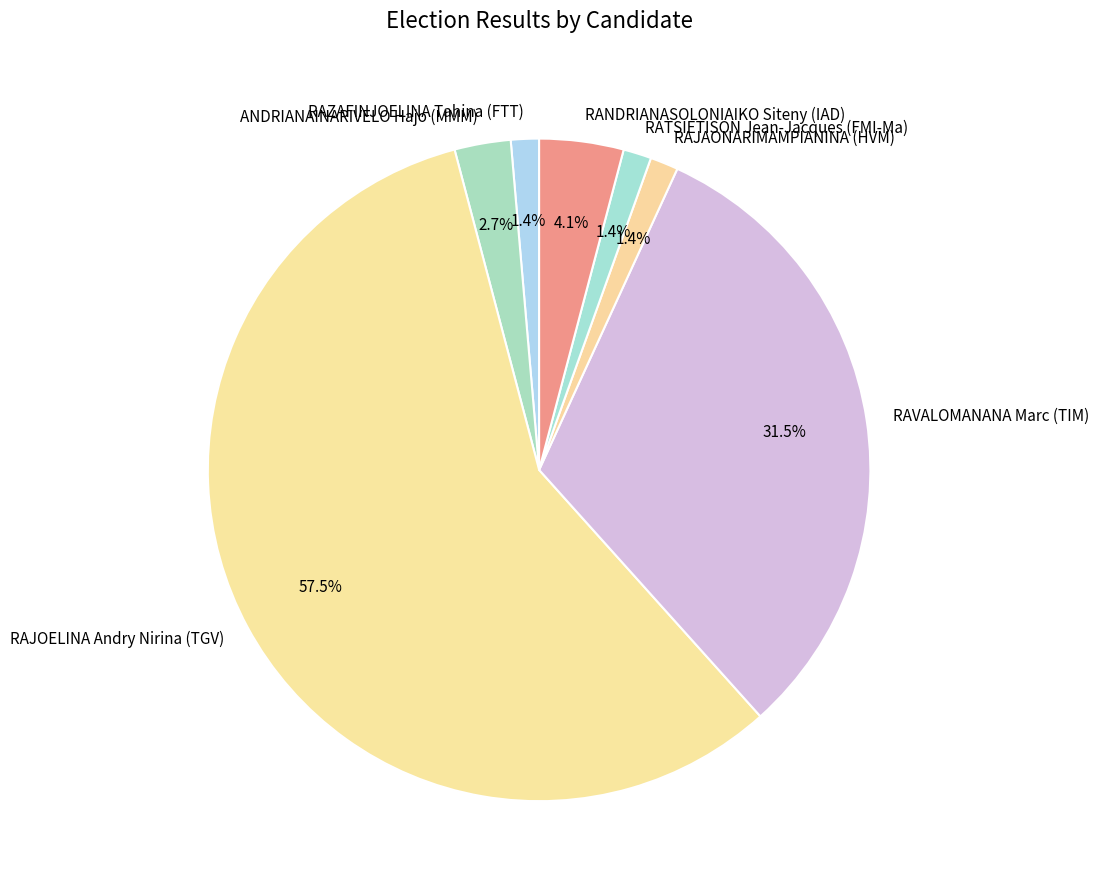

How many slices are in this pie chart?

7